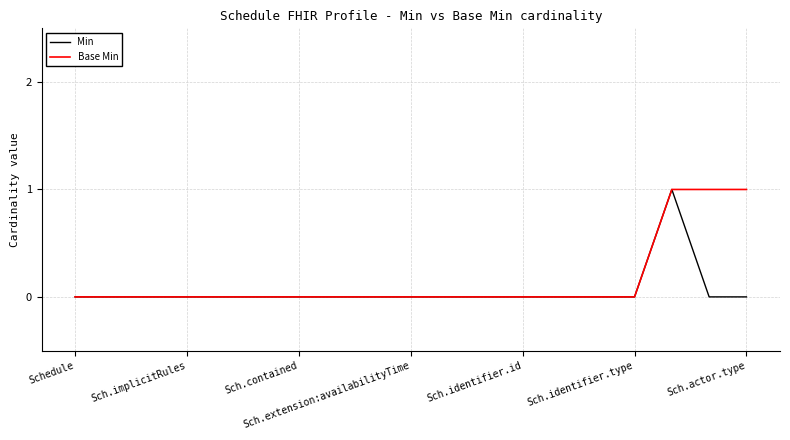

What are all the series names shown in the legend?

Min, Base Min